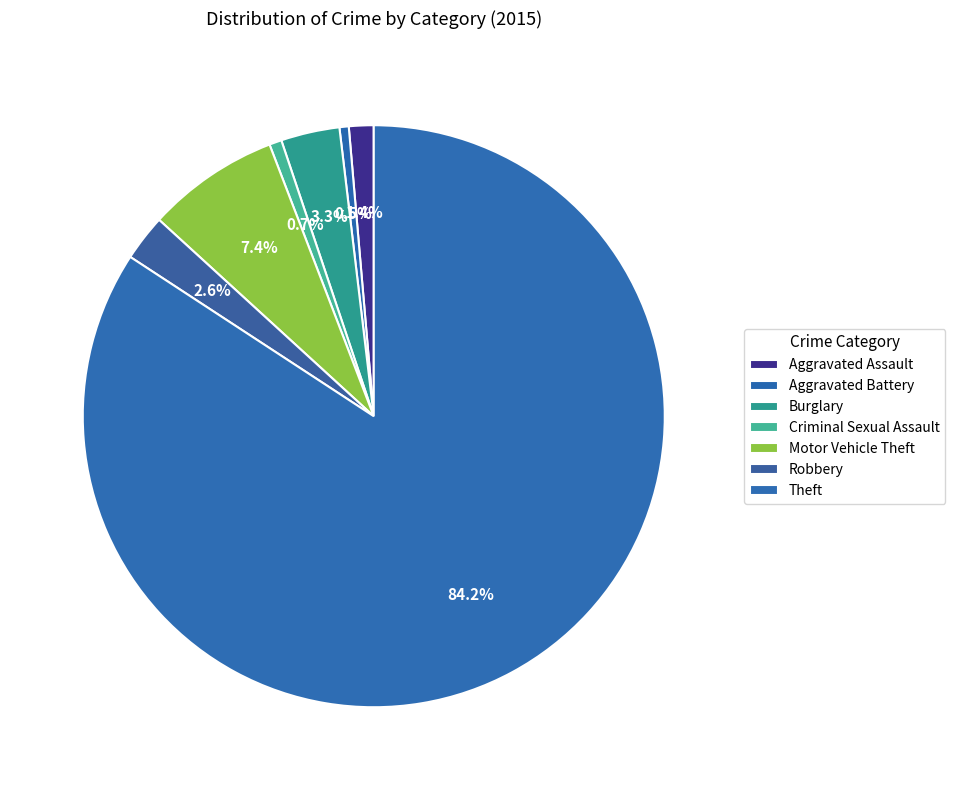

What percentage is the Criminal Sexual Assault slice, to the nearest percent?

1%